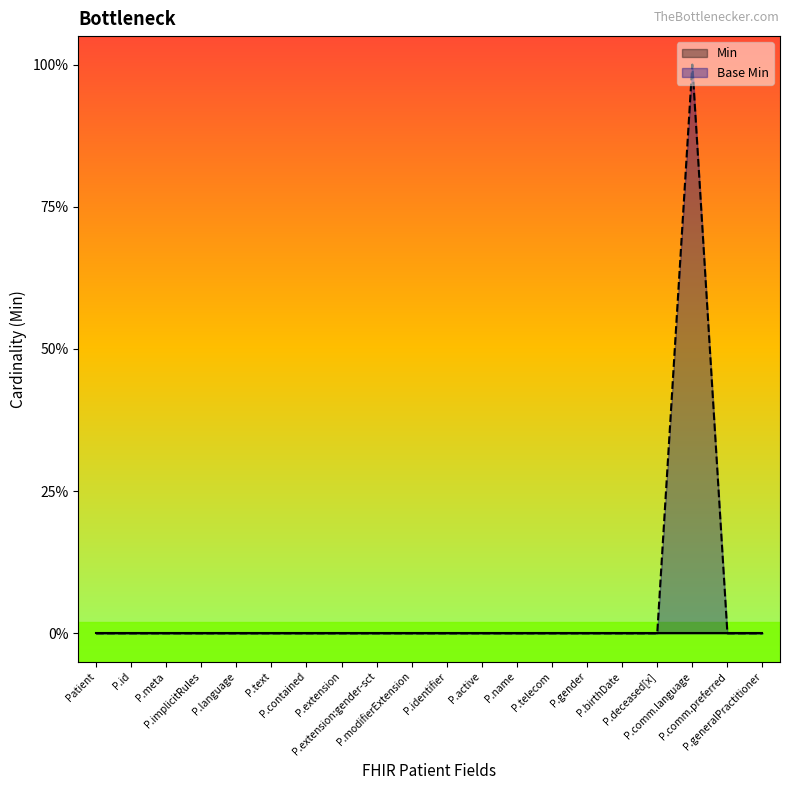

At which category does the chart reach its minimum across all series?

Patient